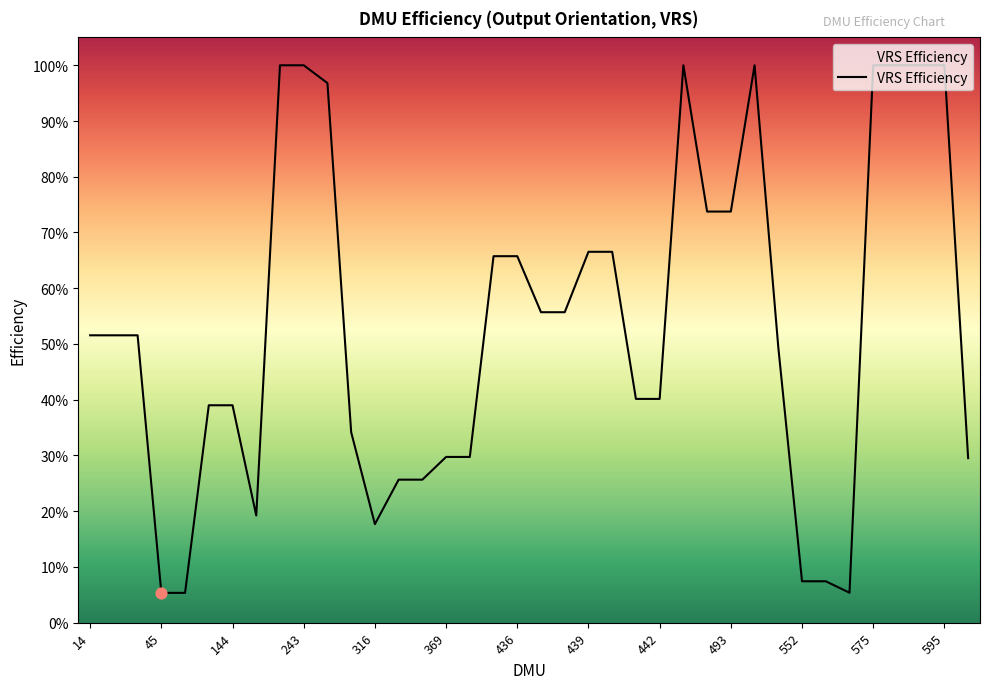

Does the chart have visible grid lines?

No